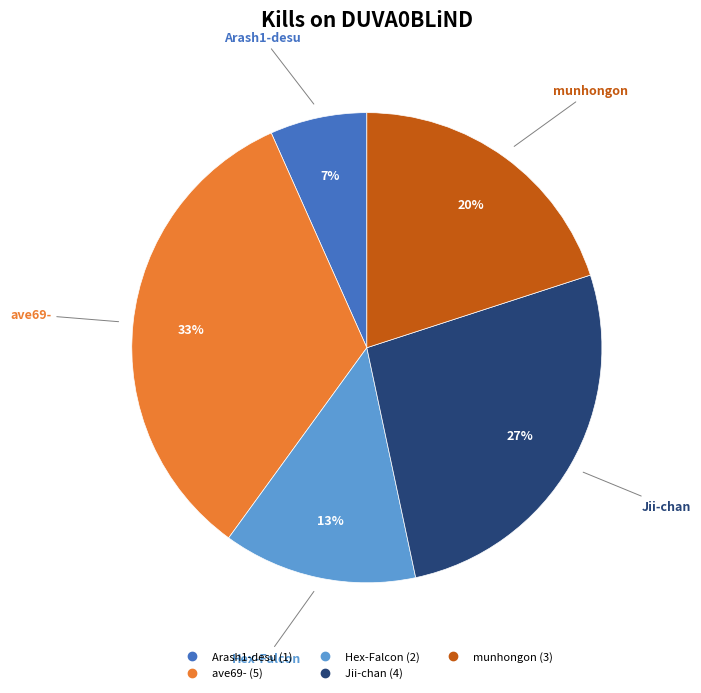

Is there any slice that represents more than half of the pie?

No